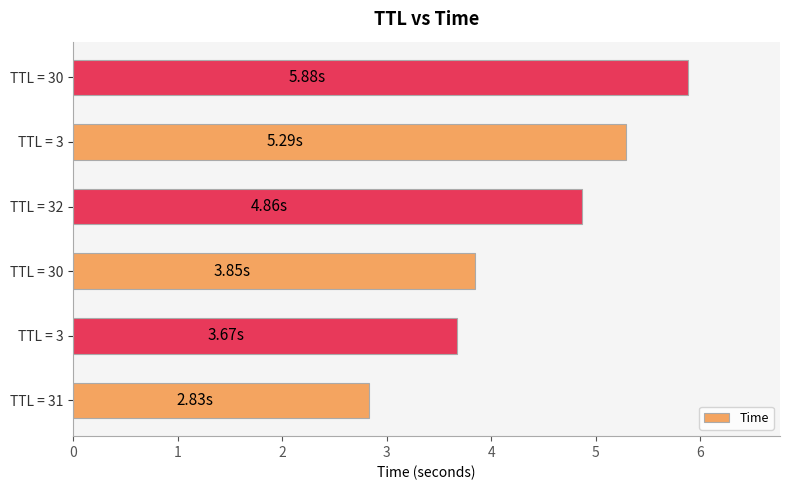

Where does the data first go above 4?

TTL = 32